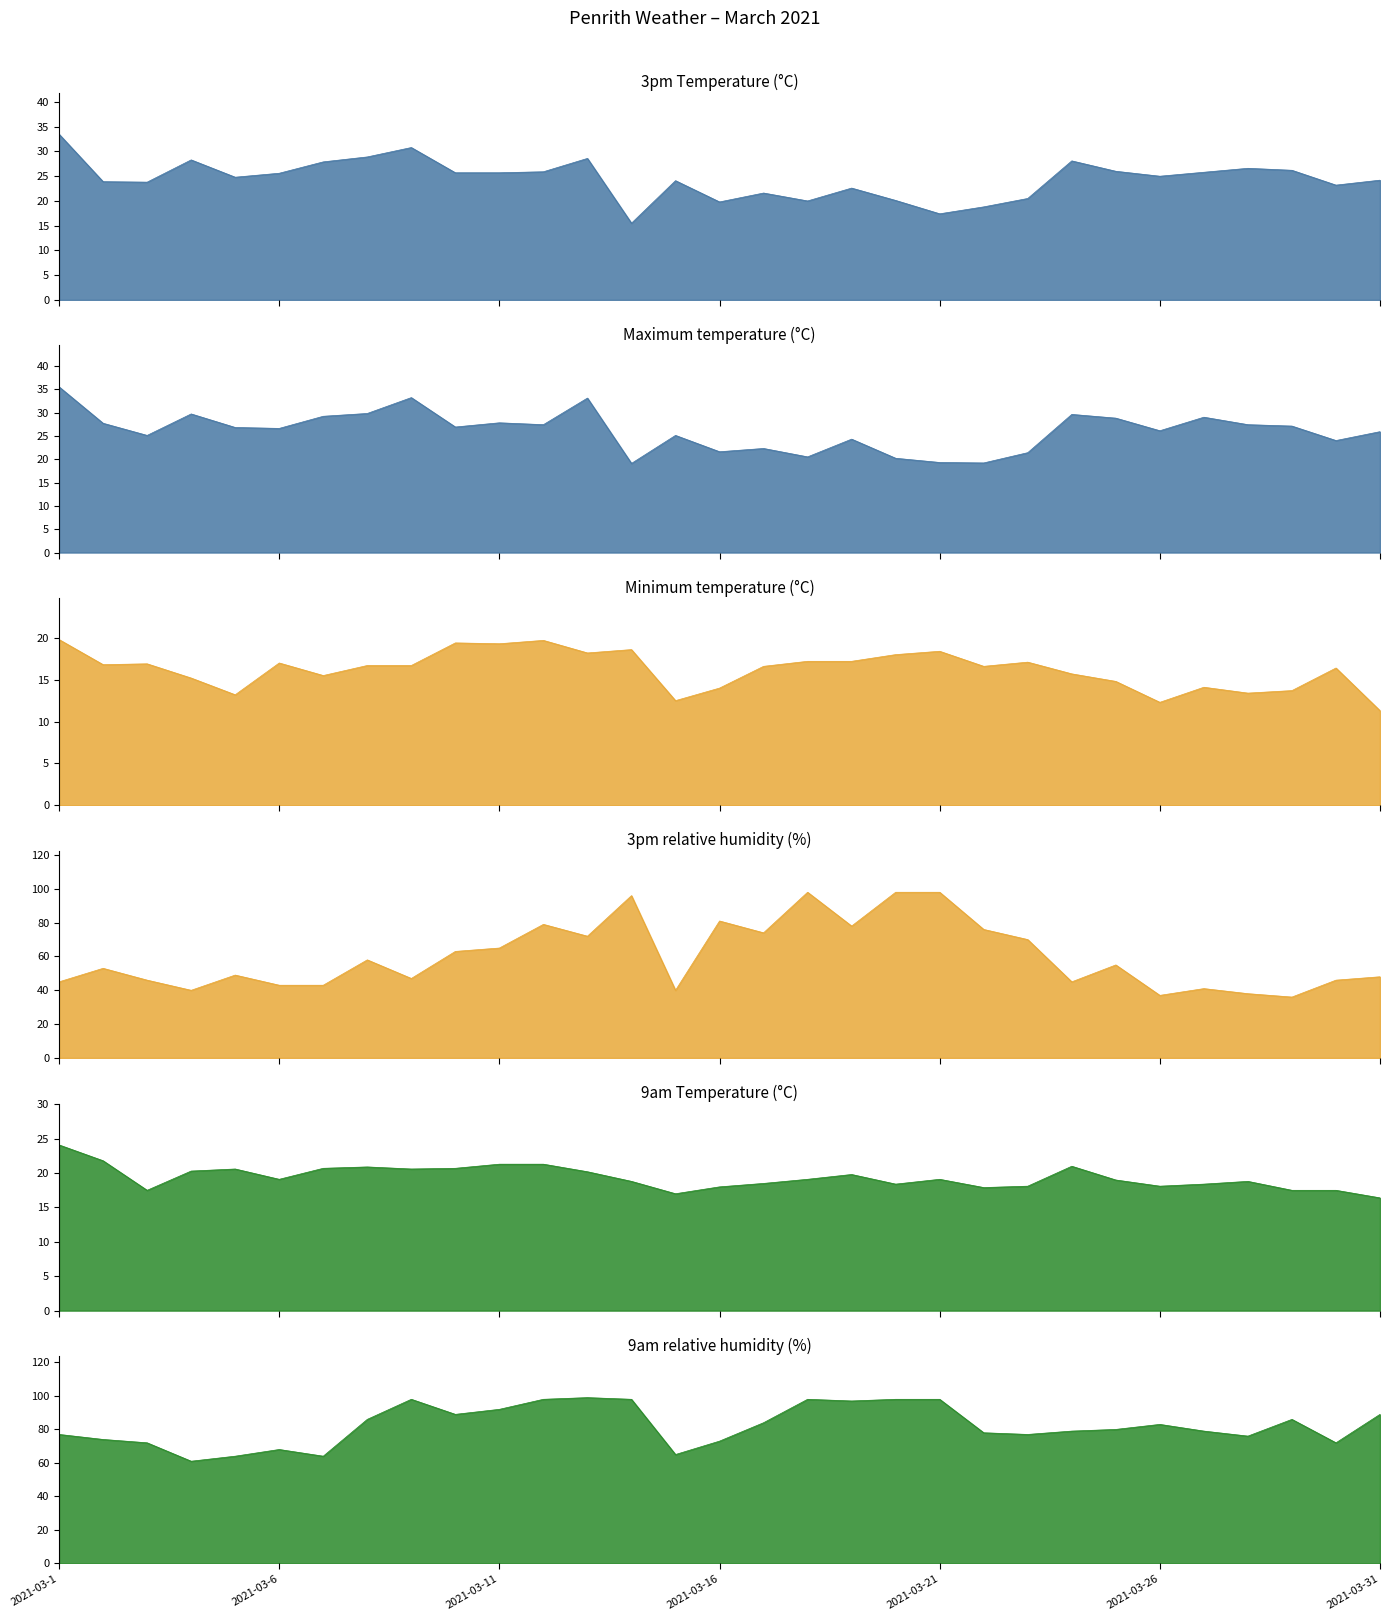

Which series has the largest total across all categories?

9am relative humidity (%)